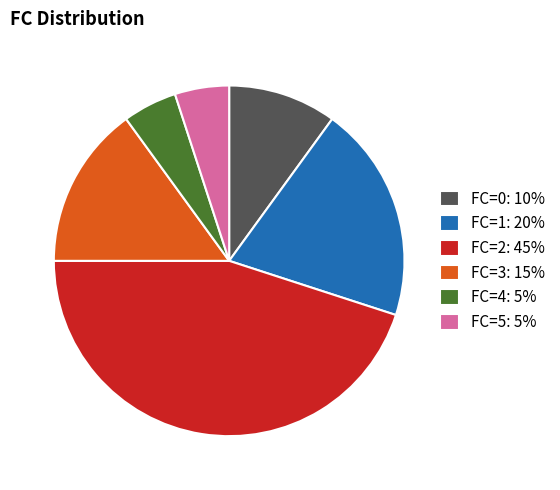

Approximately how many times larger is the value at FC=5: 5% compared to FC=0: 10%?

0.5